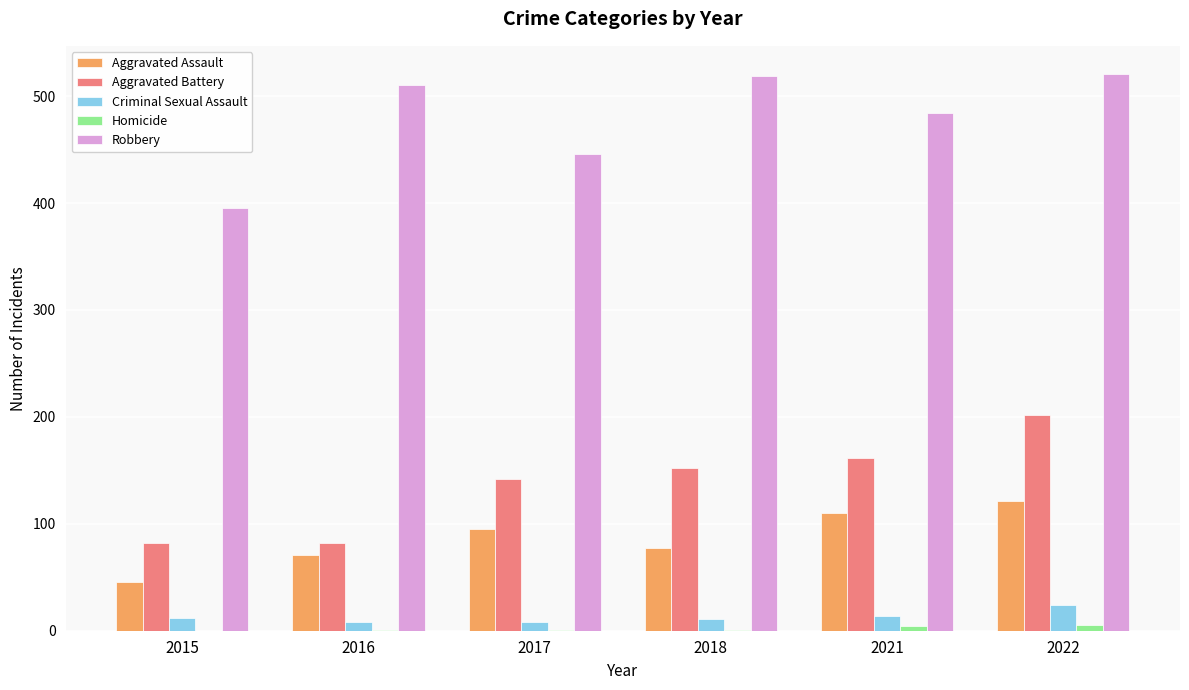

What is the average value of the Aggravated Assault series?

87